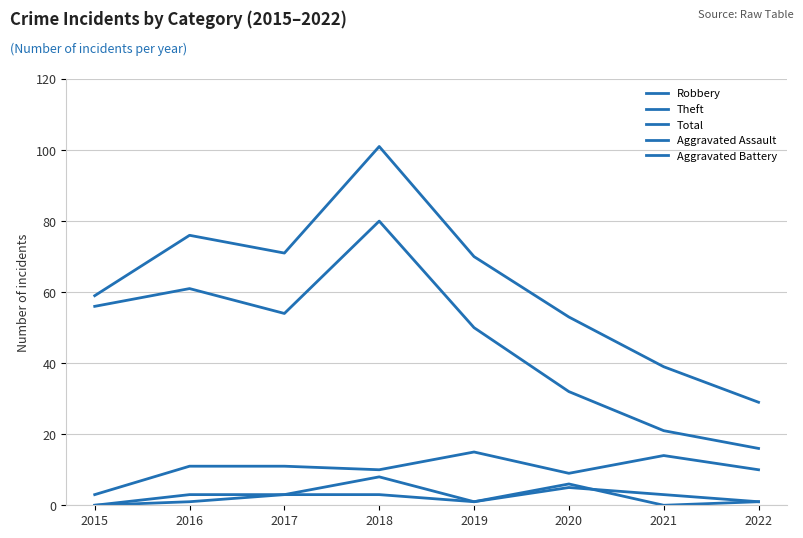

Count the number of categories in the chart.

8